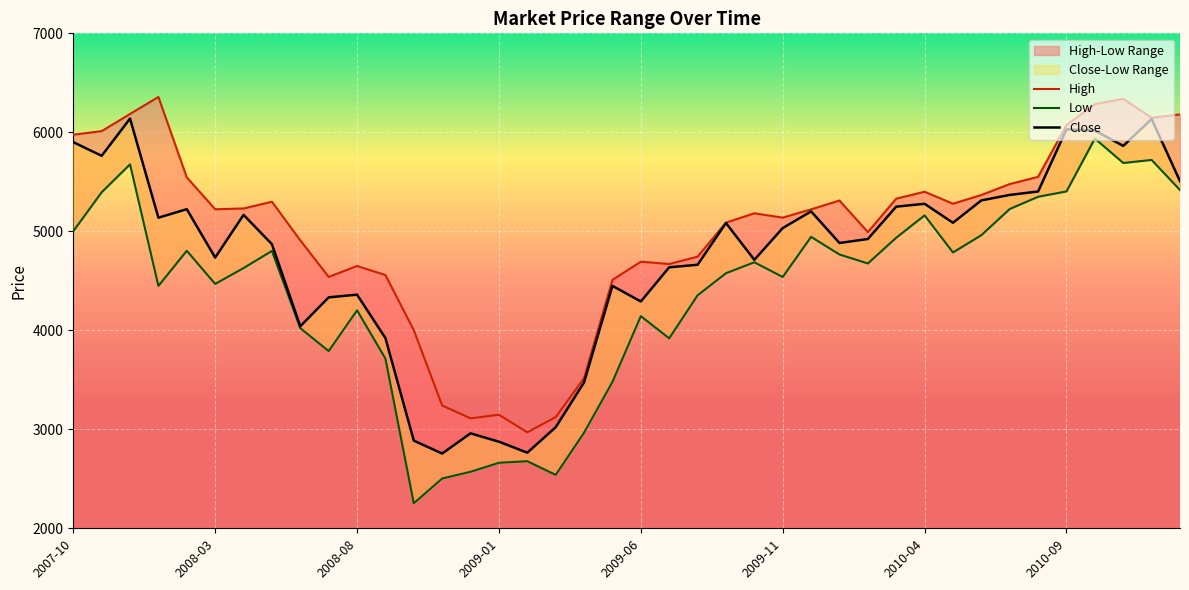

True or false: High has a value of 5310.9 at 2010-01.

True